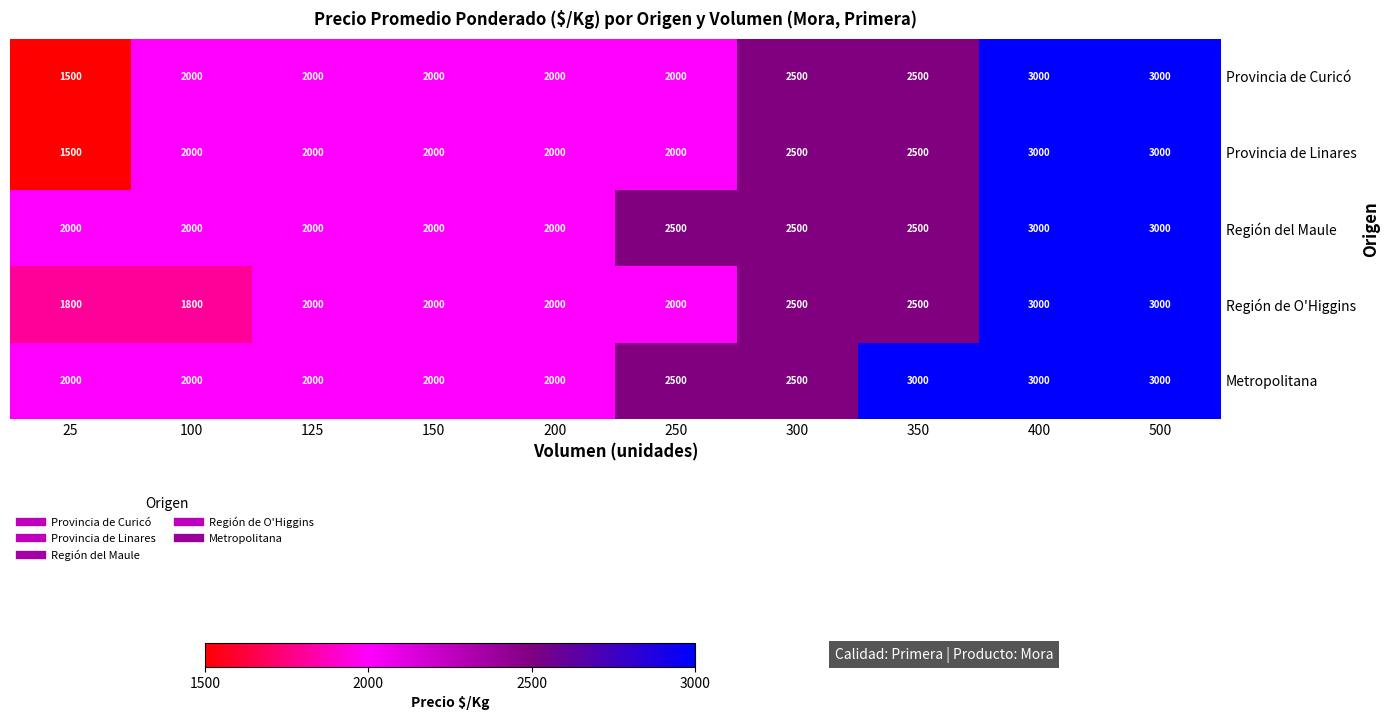

What is the difference between the highest and lowest values at 250?

500